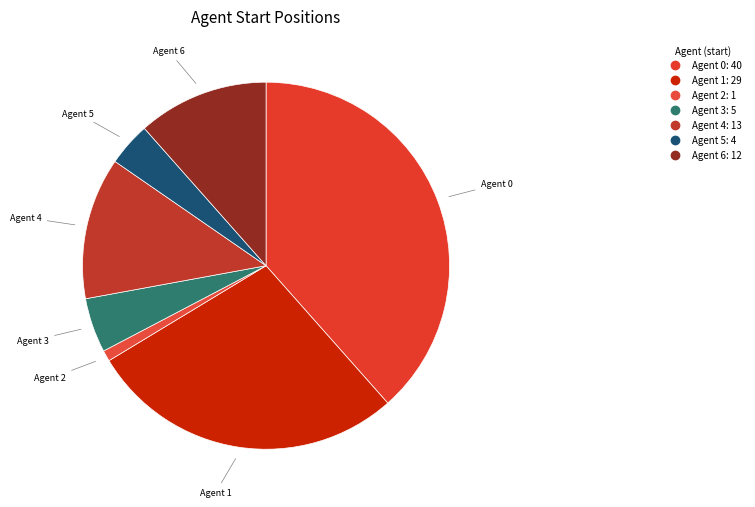

Rank the categories by value from lowest to highest.

2, 5, 3, 6, 4, 1, 0